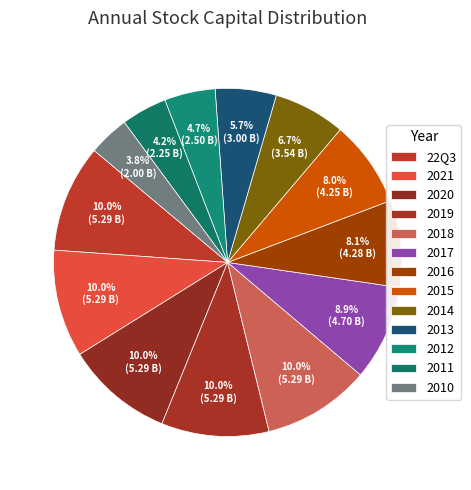

What is the largest slice in the pie chart?

22Q3